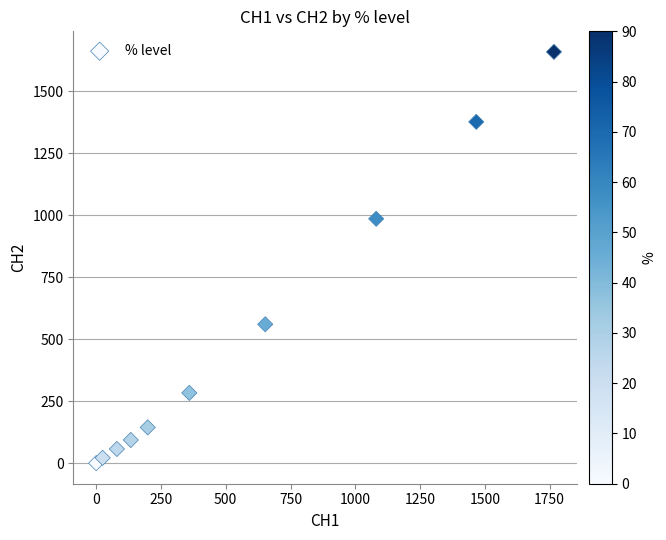

What Y value in the scatter plot is closest to 828?

985.1